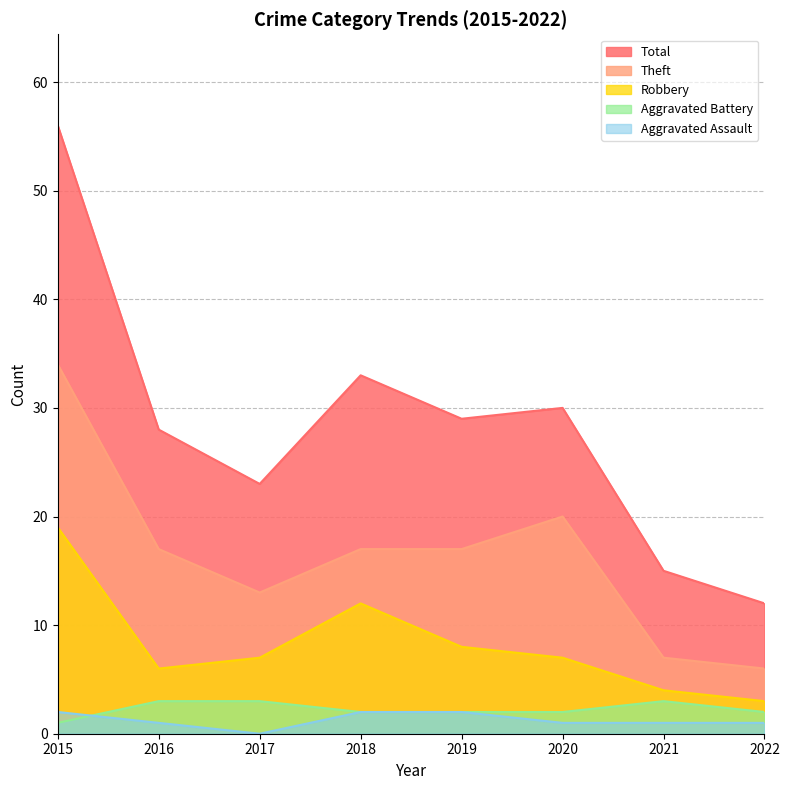

What is the sum of all Theft values?

131